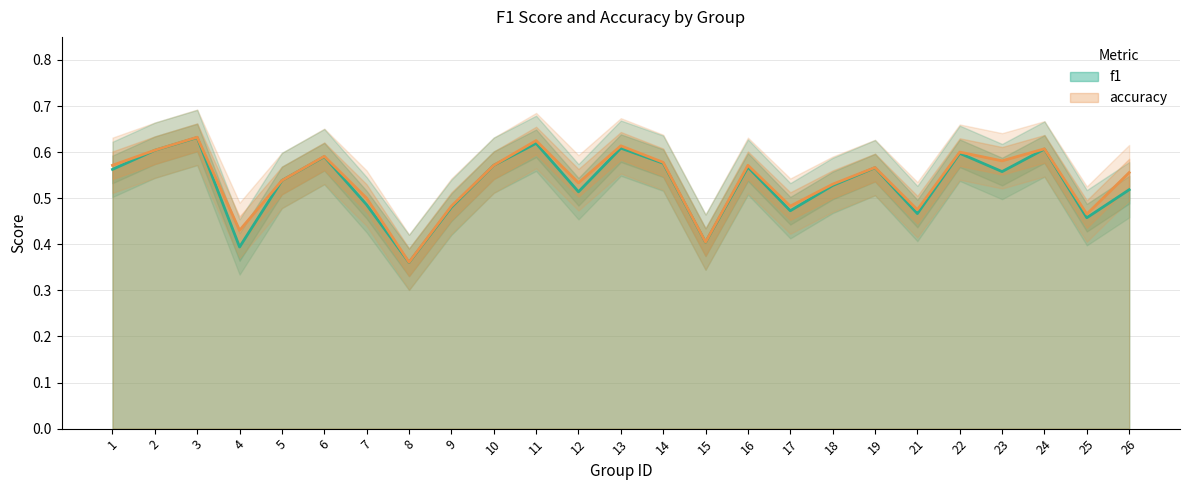

At which label does f1 reach its minimum?

8